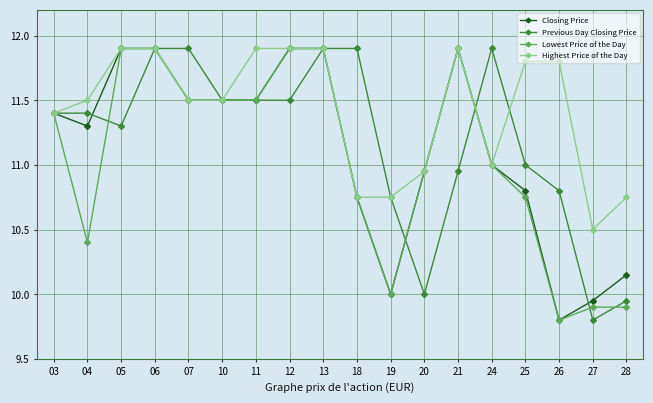

Where is Highest Price of the Day nearest to the value 11?

24